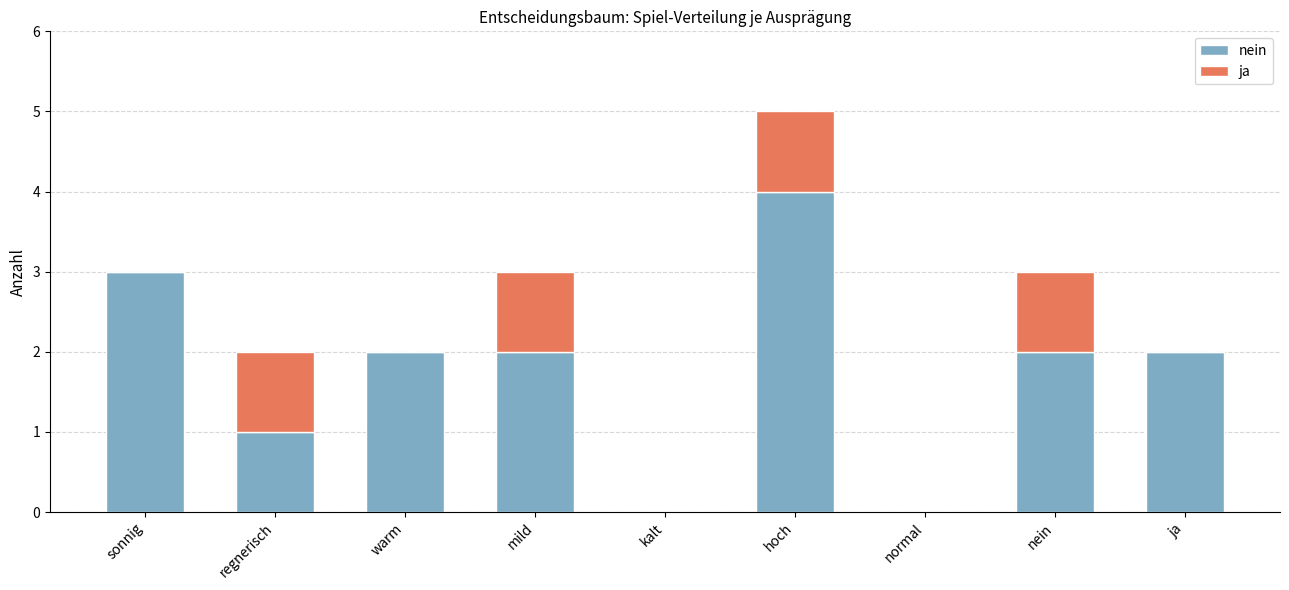

Are the bars horizontal?

No